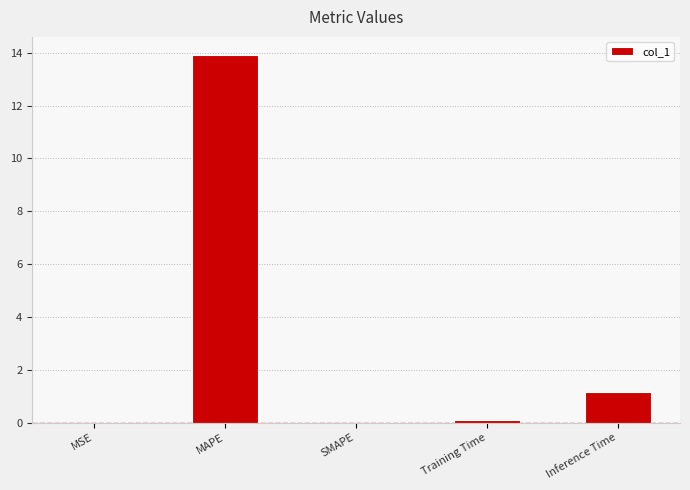

Between MAPE and Training Time, which is larger?

MAPE